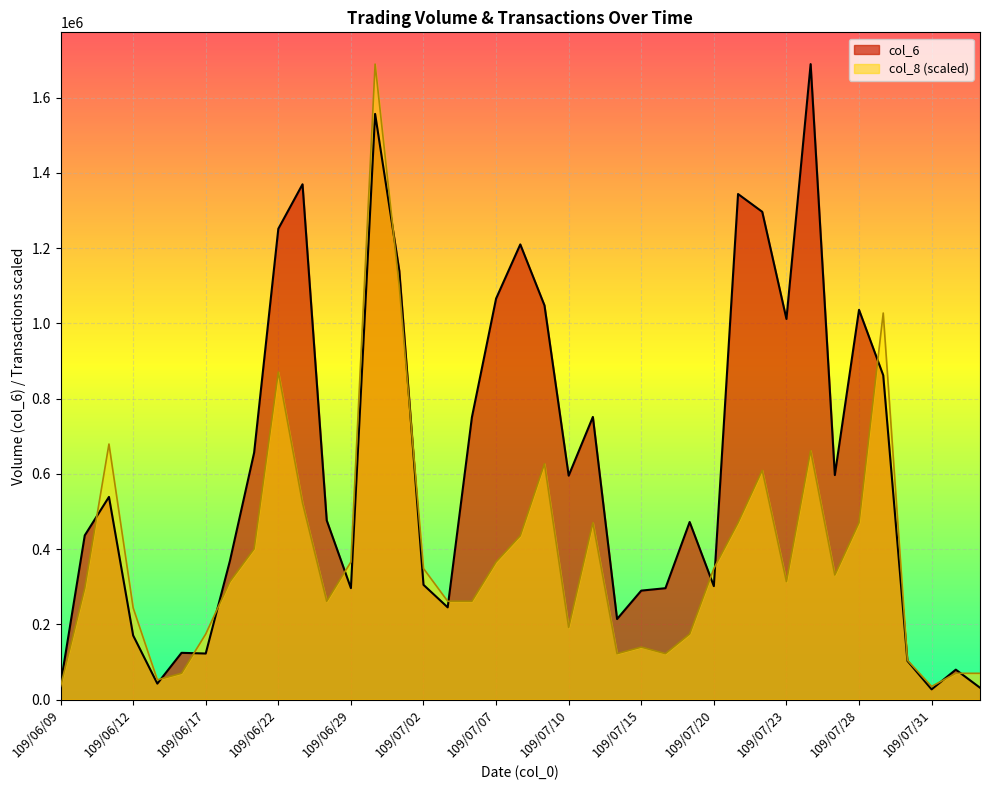

How many lines are shown in the chart?

2